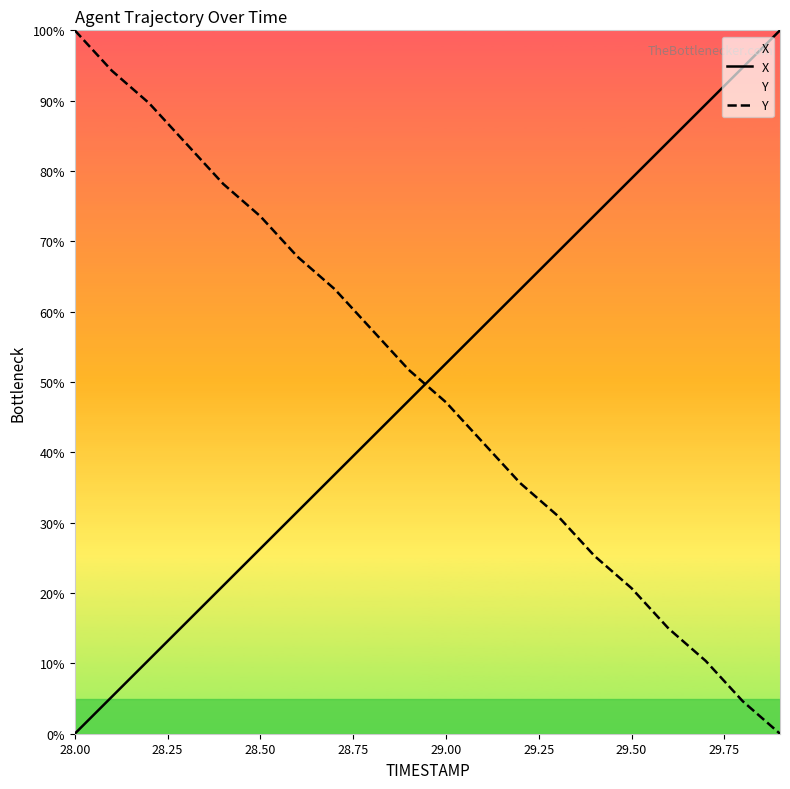

Is it true that Y equals 81.9 at 29.00?

False